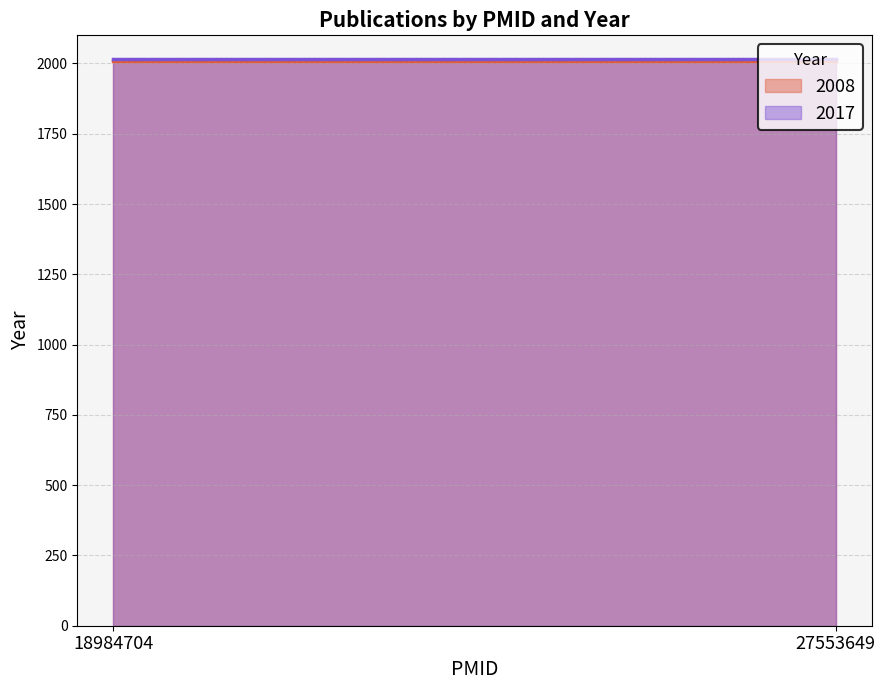

What is the maximum value shown in the chart?

2017